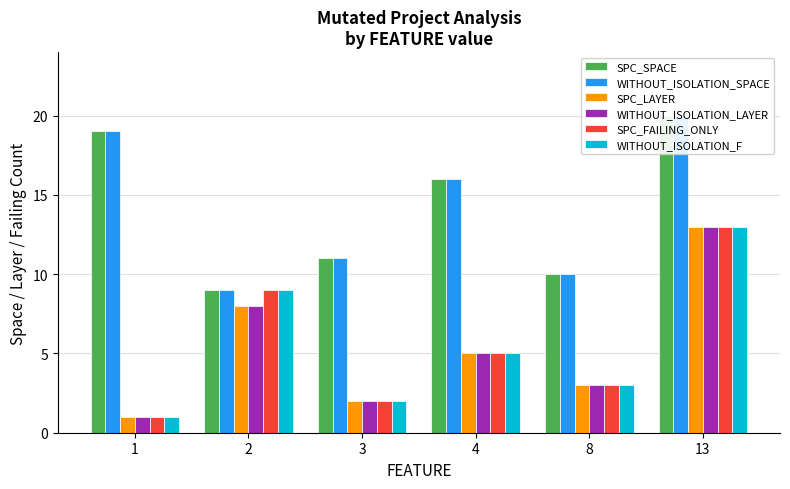

Between 3 and 1, which is larger?

1